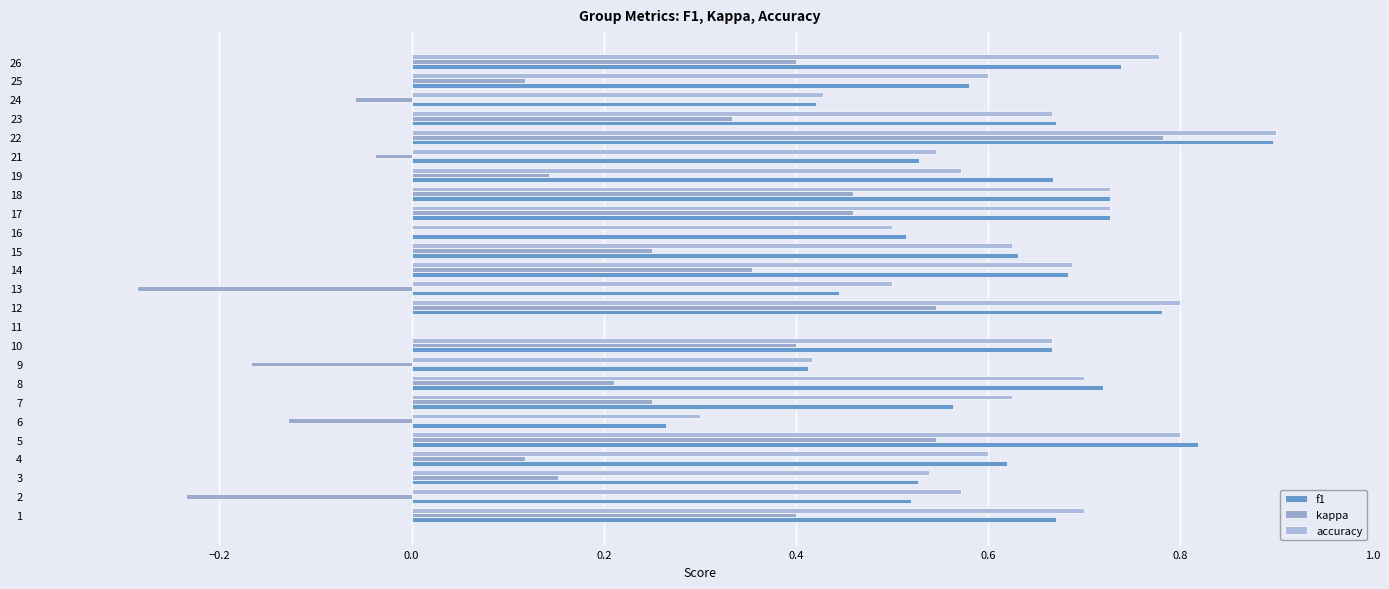

What is the maximum value for accuracy?

0.9